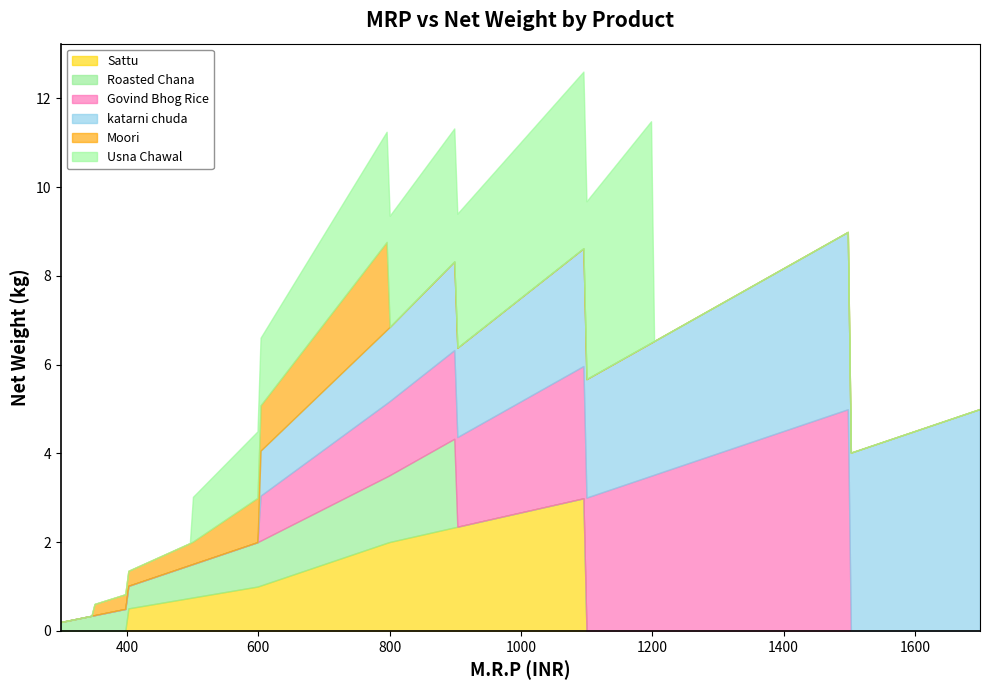

Which series has the largest range (max minus min)?

katarni chuda